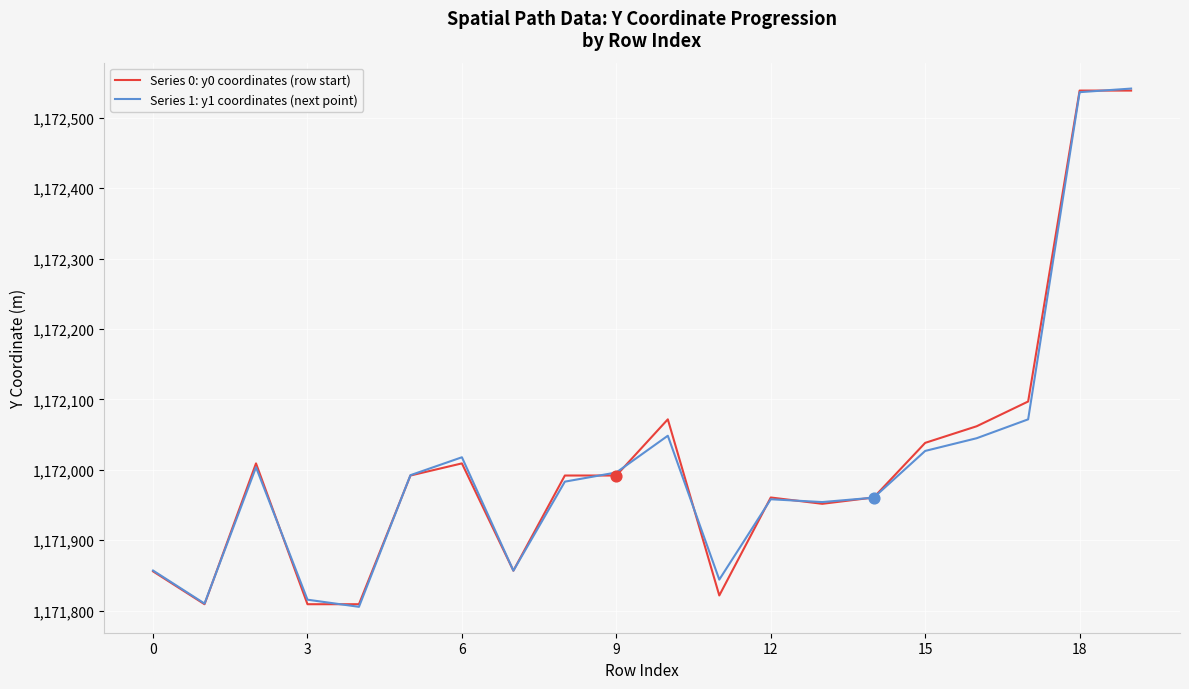

What is the highest value of the Series 0: y0 coordinates (row start) series?

1172538.5